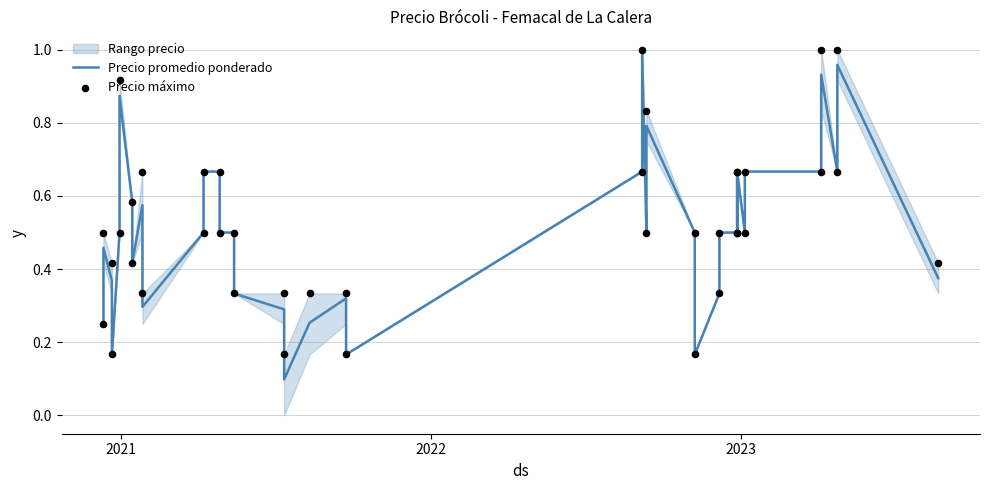

Which series has the largest total across all categories?

Precio máximo